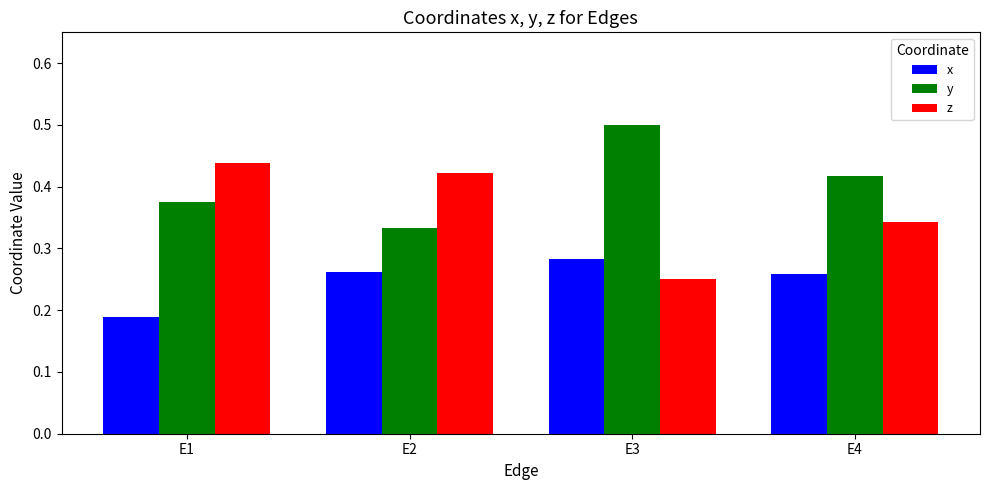

Which category has the highest value across all series?

E3